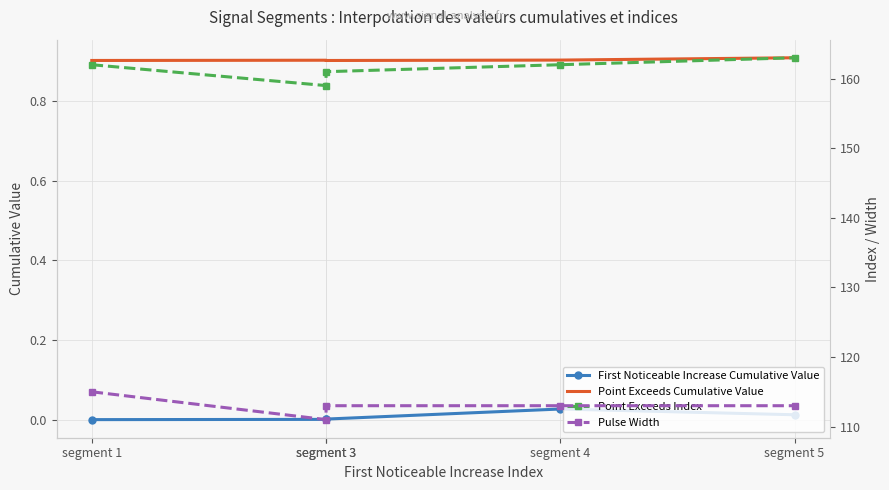

What are all the series names shown in the legend?

First Noticeable Increase Cumulative Value, Point Exceeds Cumulative Value, Point Exceeds Index, Pulse Width